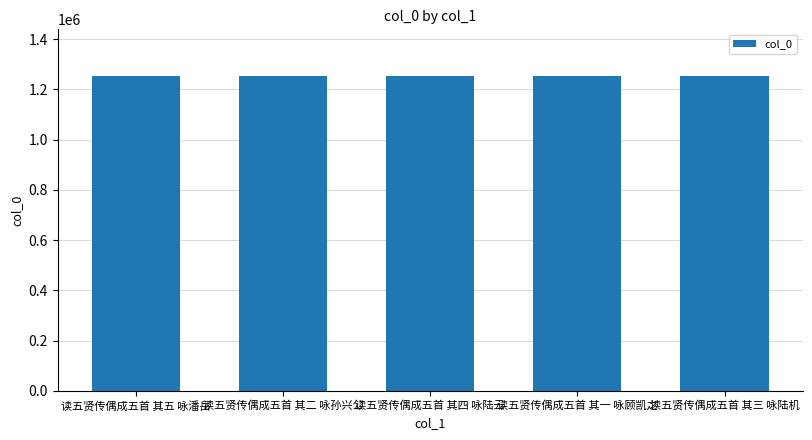

The chart shows a value of 788779 at 读五贤传偶成五首 其三 咏陆机. True or false?

False